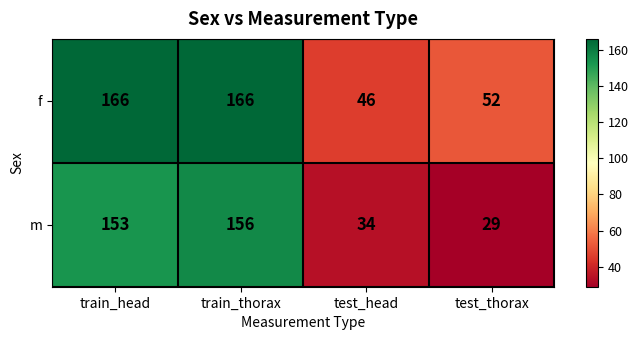

What is the total value across all series at train_thorax?

322